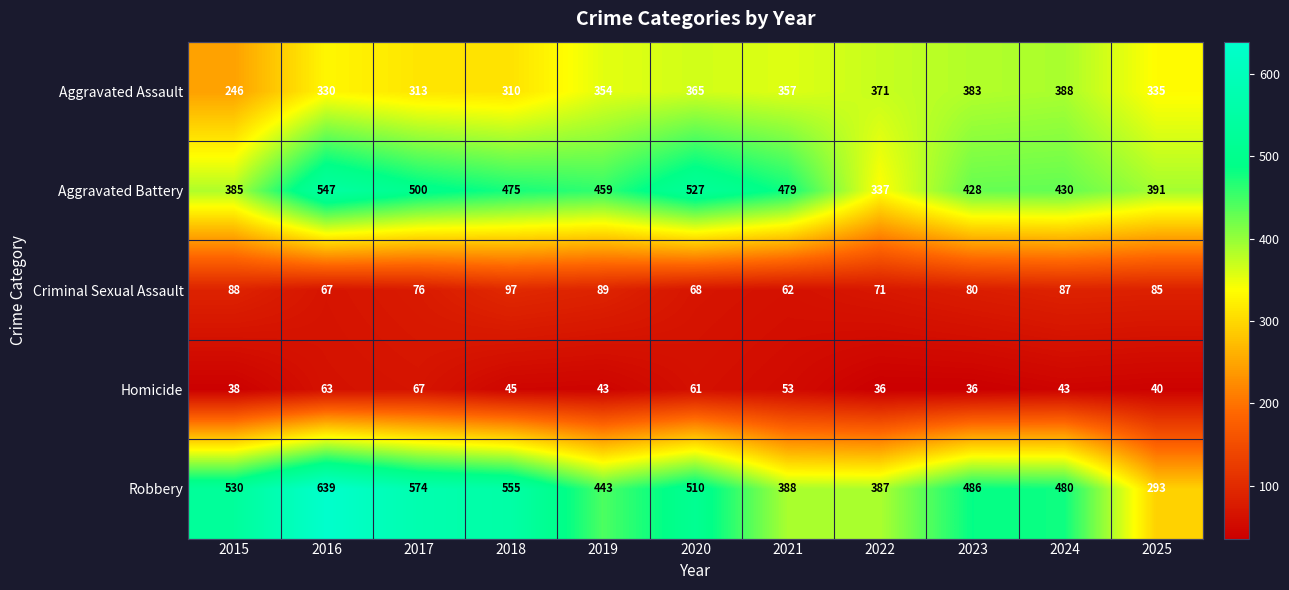

Is it true that Criminal Sexual Assault equals 85 at 2025?

True